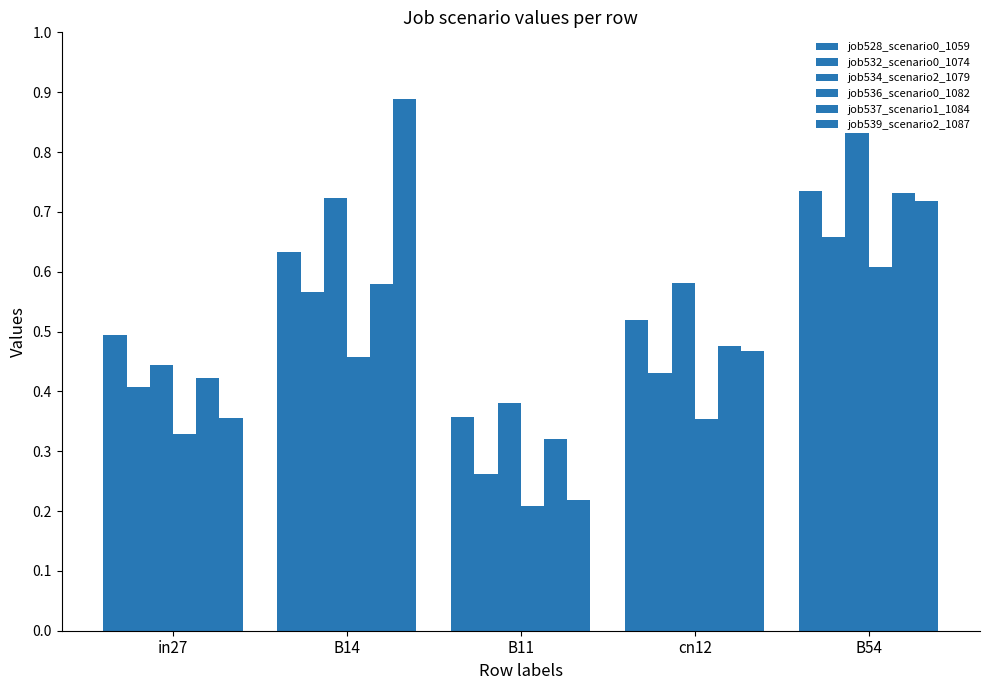

How many bars are there in each group?

6